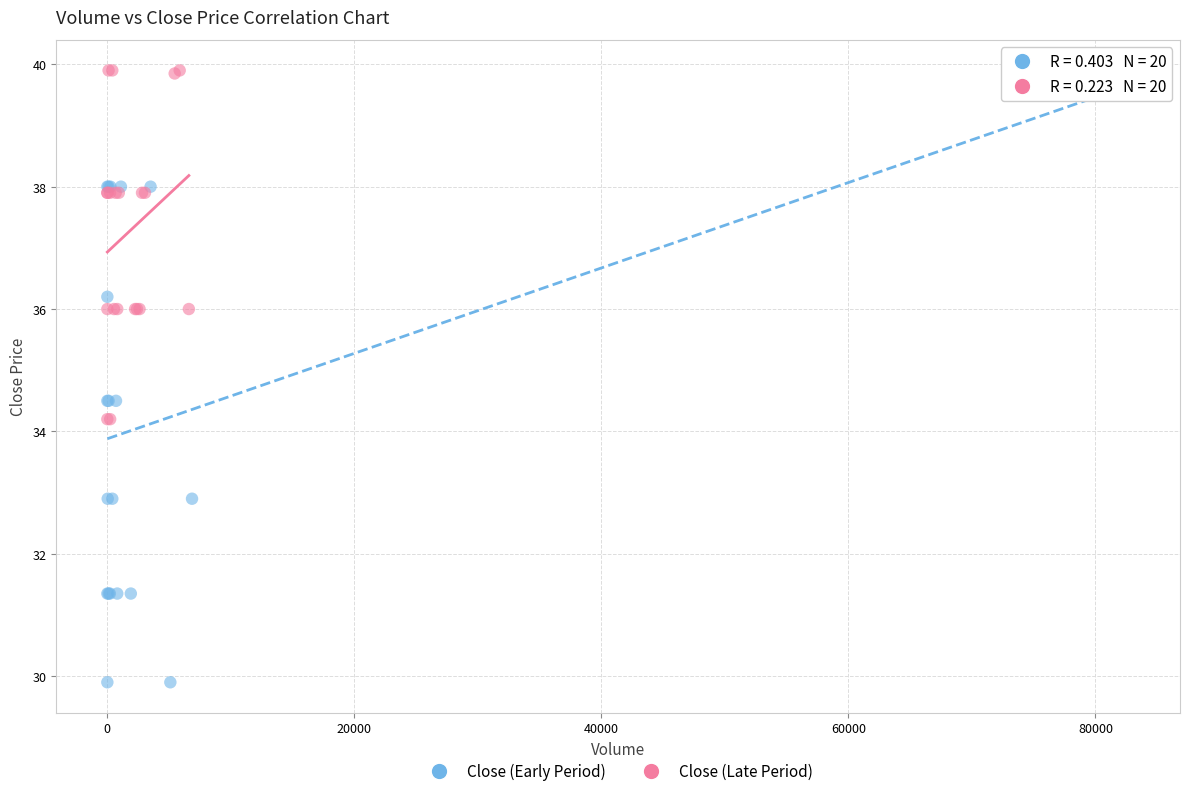

Which series has the widest spread of Y values?

Close (Early Period)